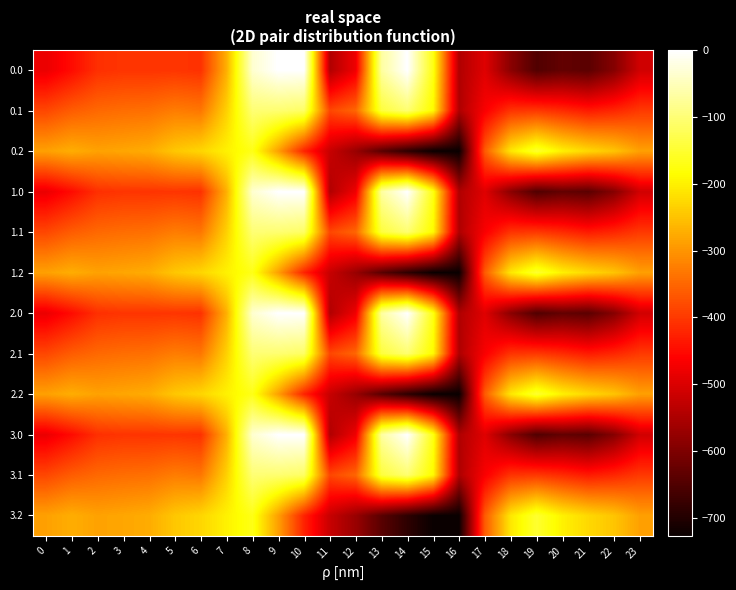

What is the spread (max minus min) of values at 14?

687.2